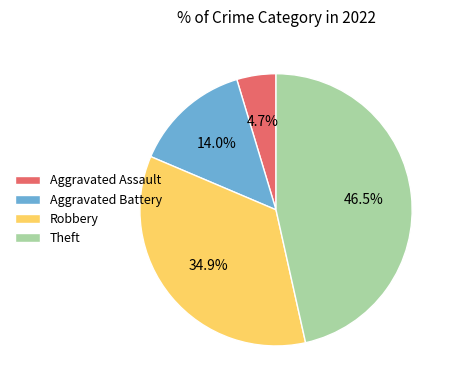

True or false: Aggravated Battery accounts for 23% of the total.

False